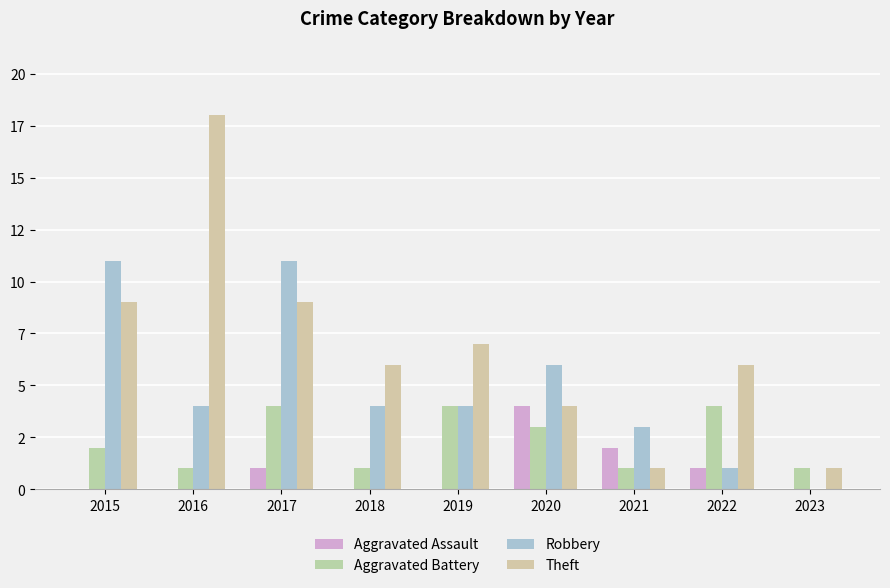

Is the value of Robbery at 2020 greater than the value of Theft at 2016?

No